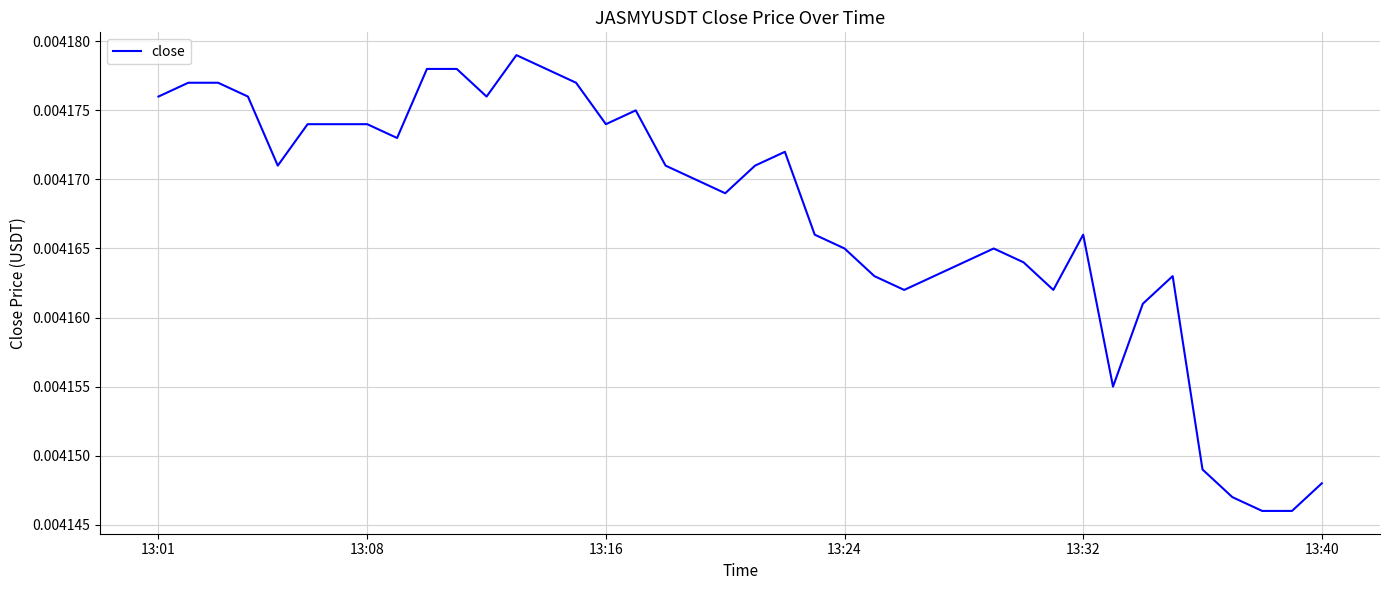

How many categories are shown in the chart?

40